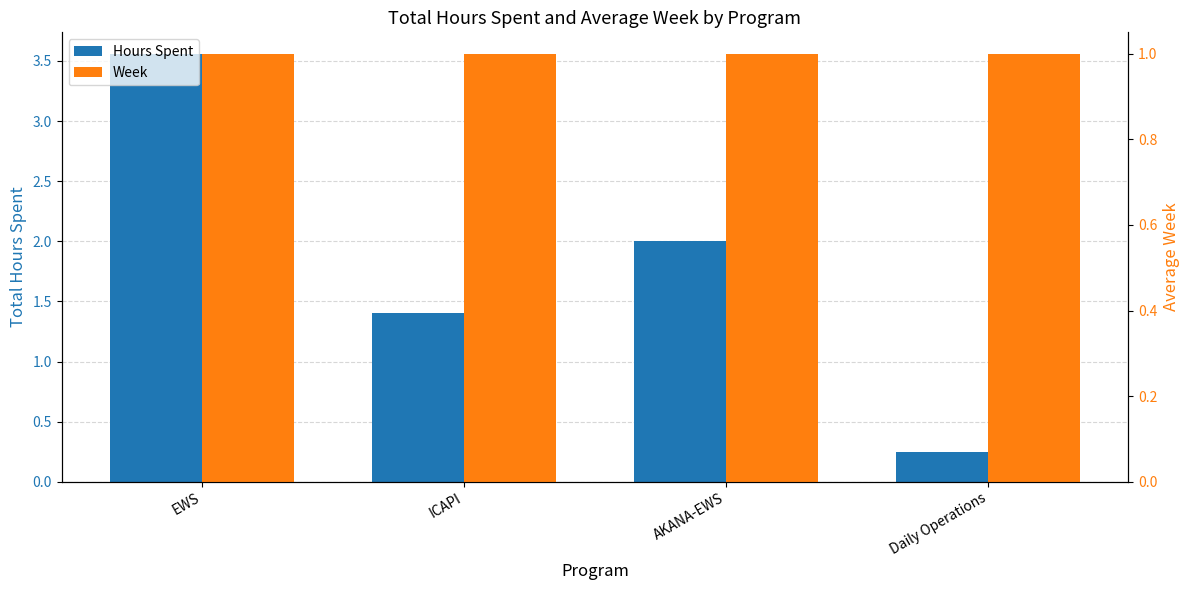

How many data points in Hours Spent are above 2?

1